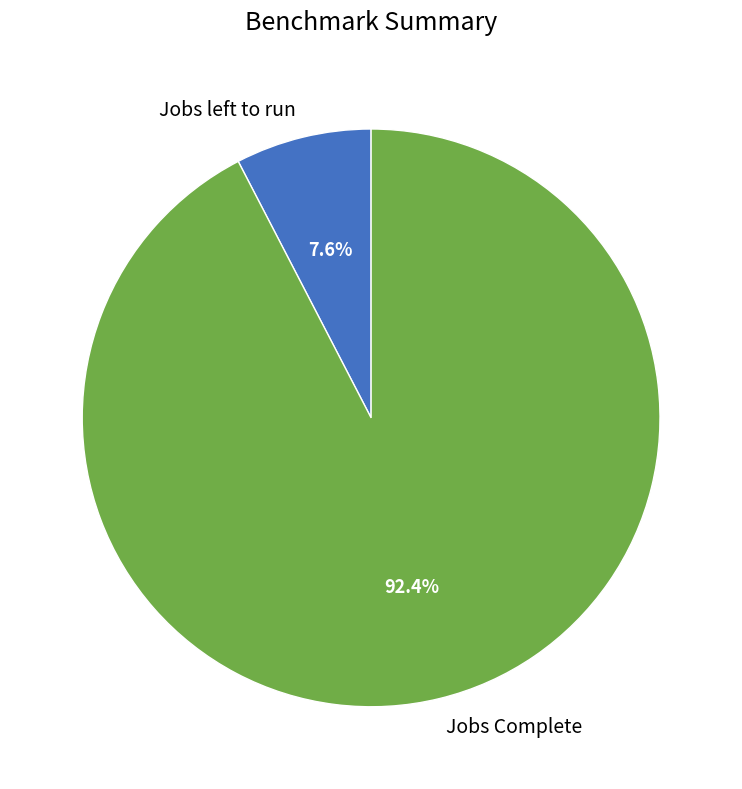

Does any single category account for the majority?

Yes